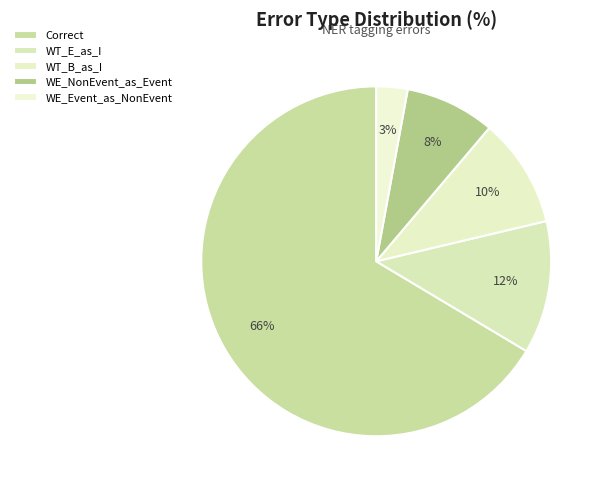

Count the number of slices in the pie.

5